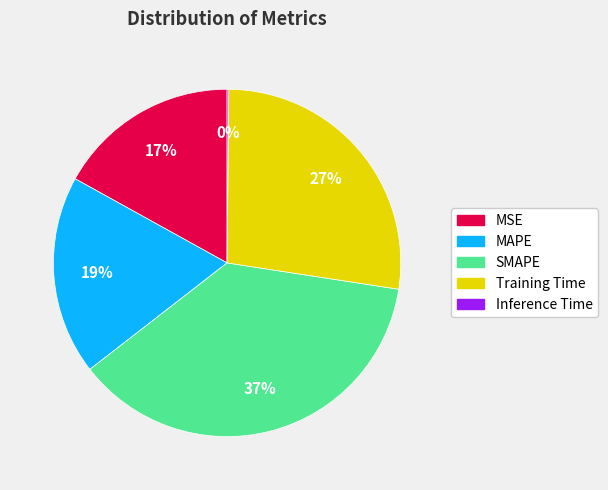

To the nearest percent, what percentage of the pie is MSE?

17%